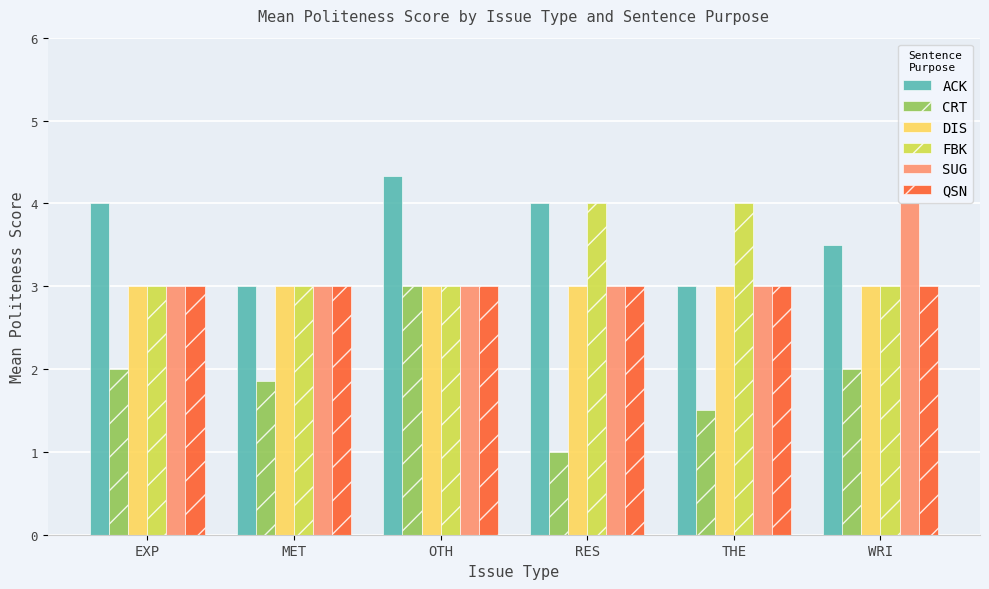

The DIS series shows 3.0 at THE. True or false?

True